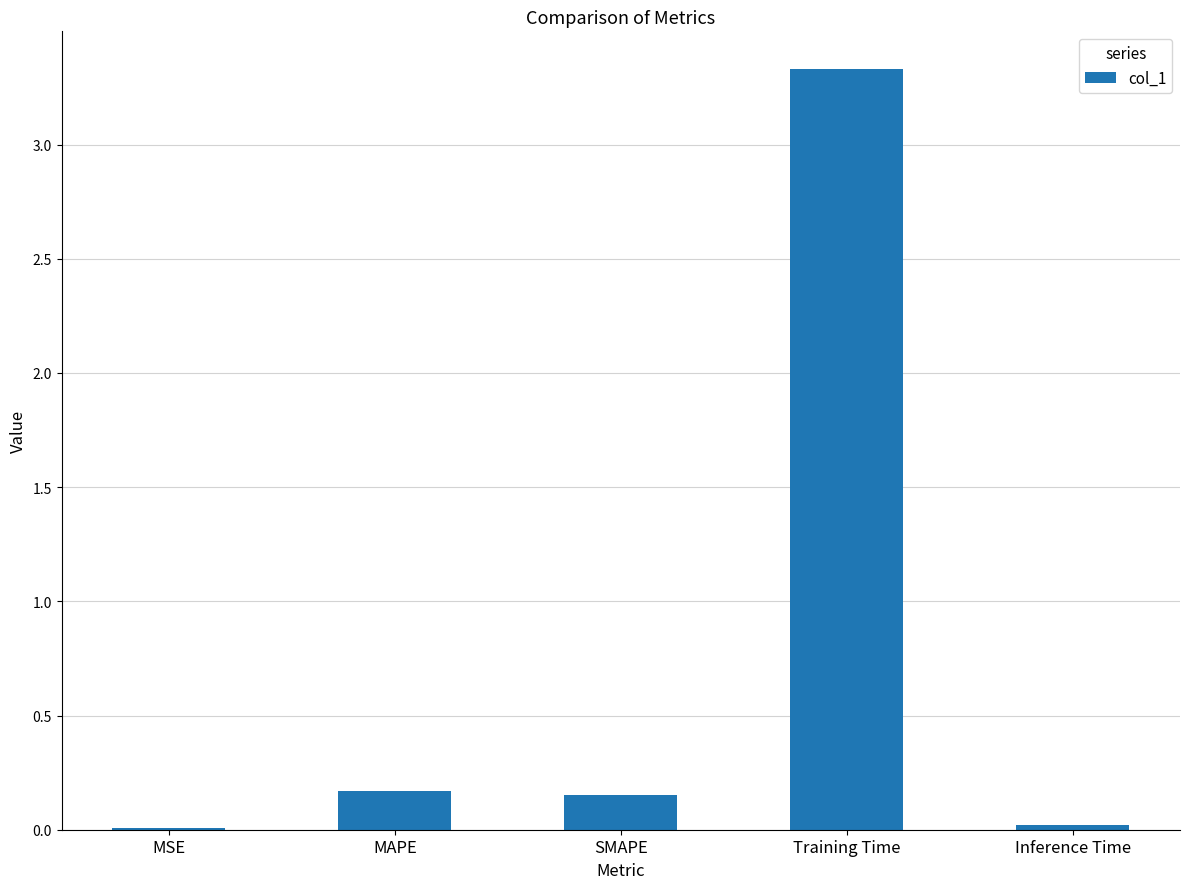

Which label corresponds to the largest value in the chart?

Training Time